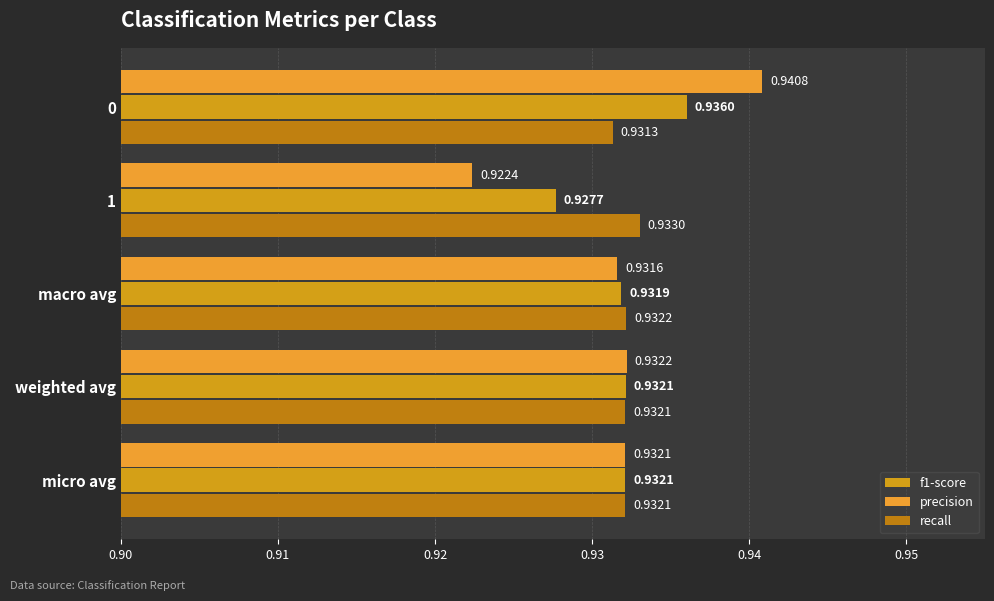

List the series in order of their peak value, lowest first.

recall, f1-score, precision